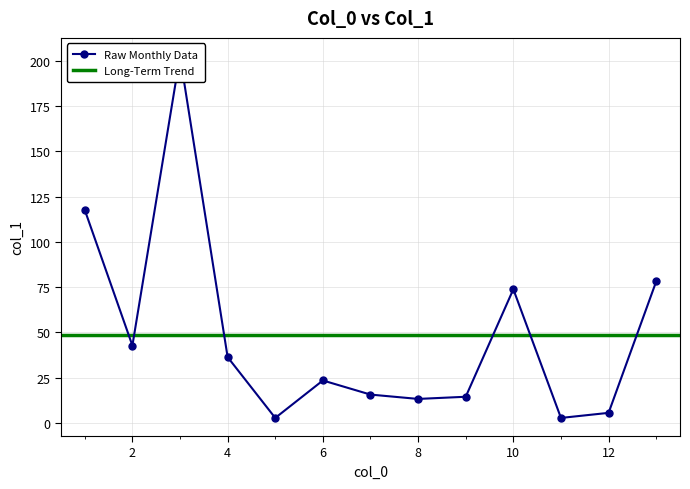

Is this an area chart (filled region under the line)?

No